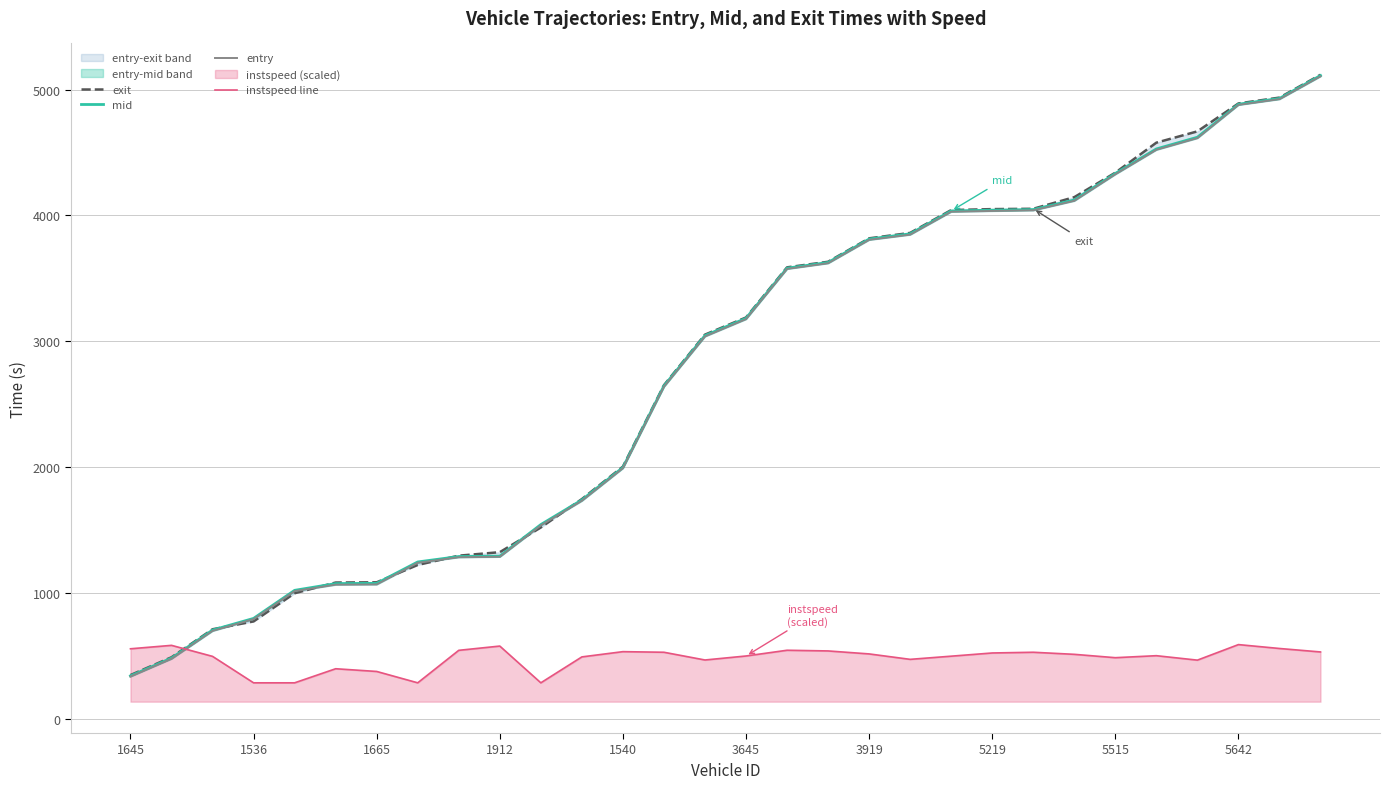

What is the minimum value shown in the chart?

284.3